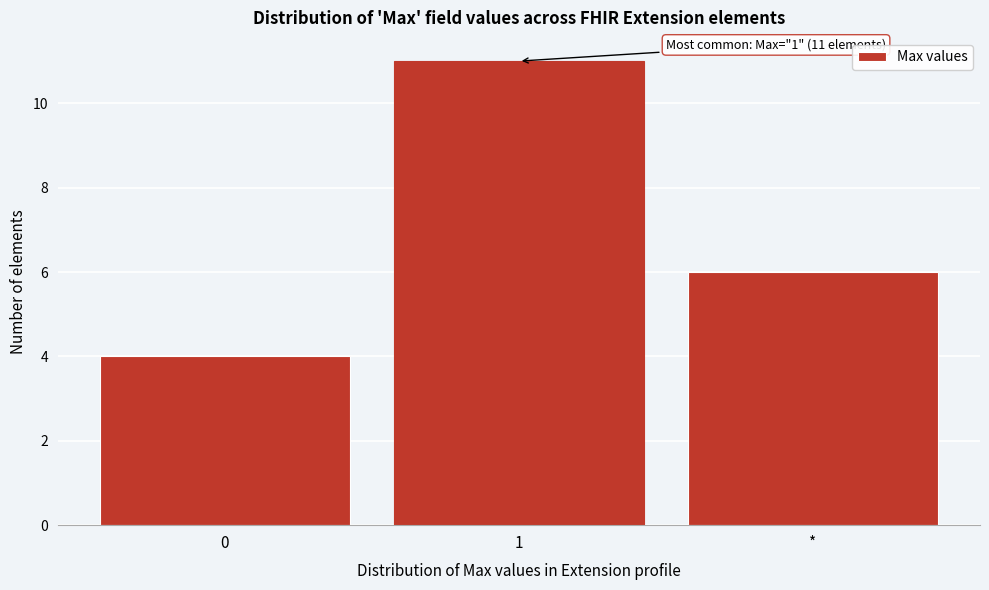

Reading left to right, extract all data points from this chart.

4	11	6